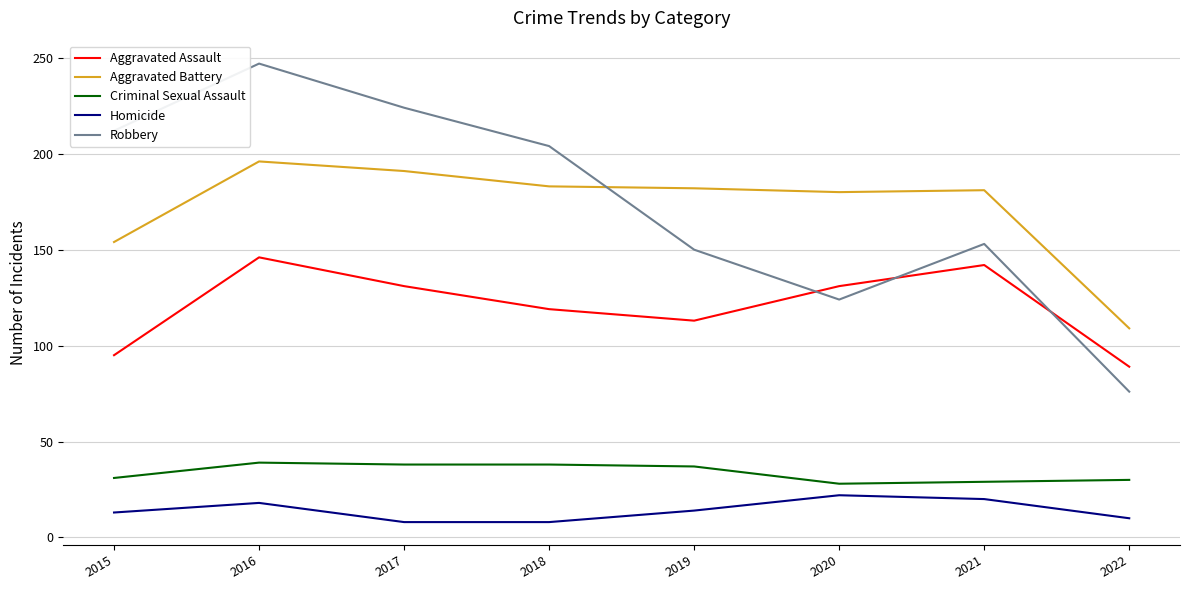

What is the difference between the maximum and minimum values in the Robbery series?

171